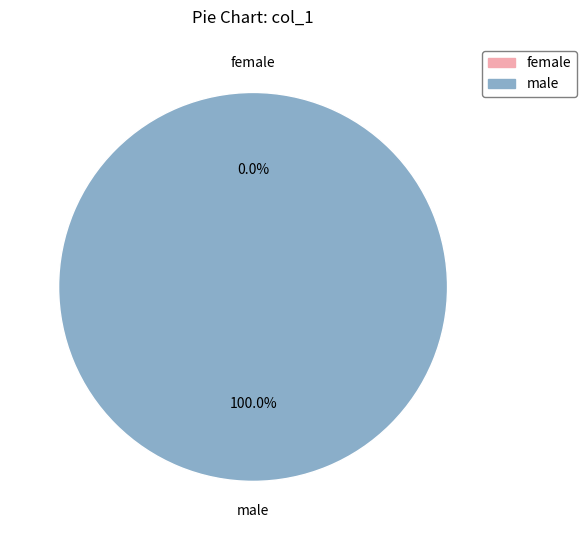

How many slices are in this pie chart?

2